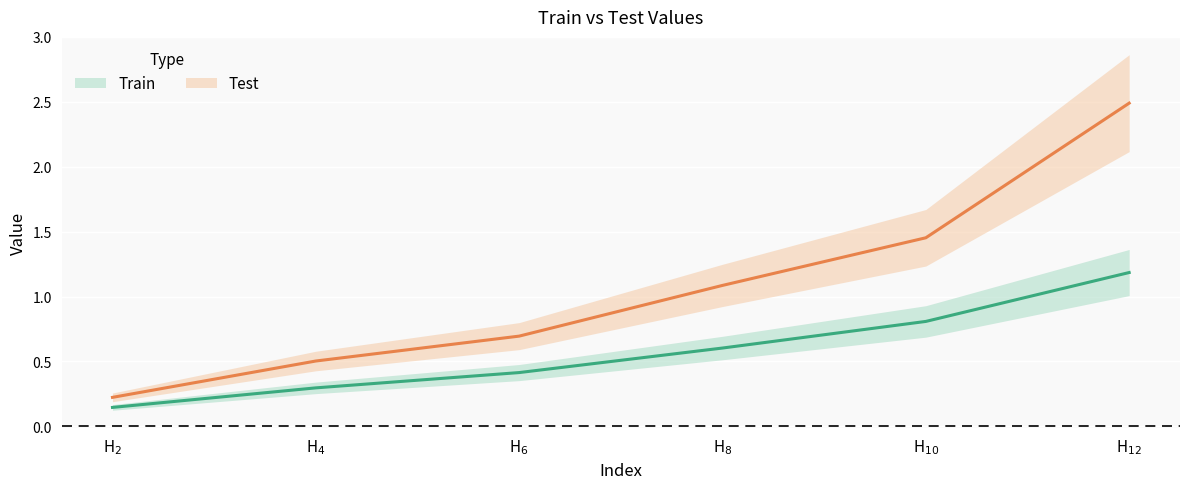

What is the label of the 1st point from the right?

H$_{12}$